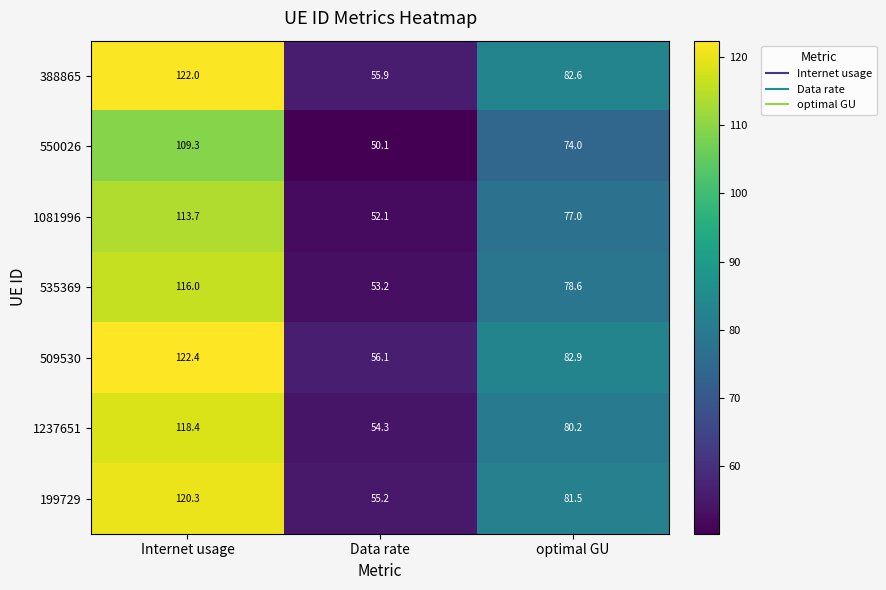

Which category has the lowest value across all series?

Data rate